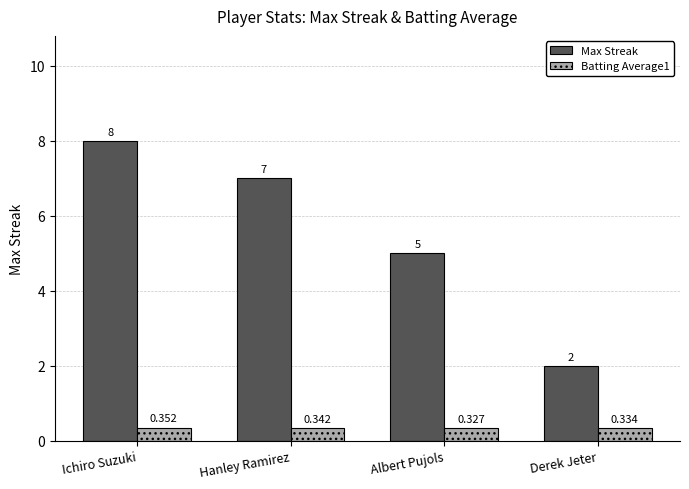

What is the difference between the second highest and second lowest values in the Max Streak series?

2.0